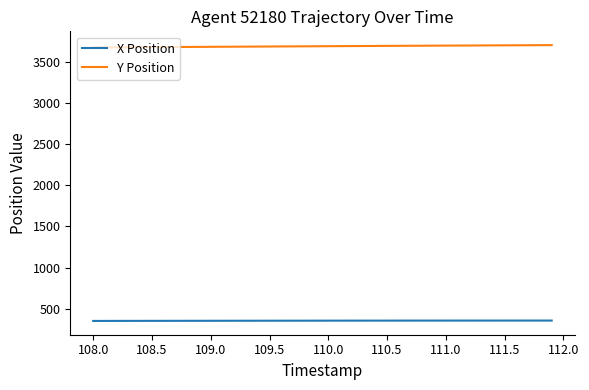

How many distinct data groups are displayed?

2